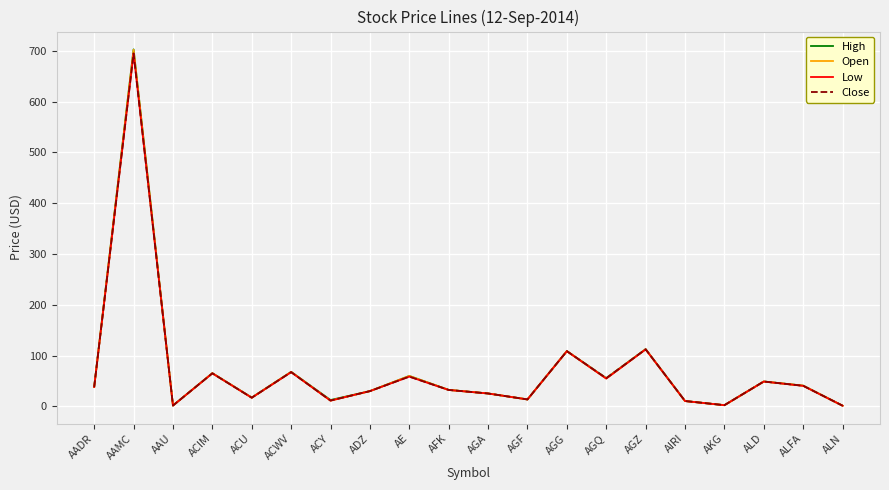

True or false: Close has more than 2 points higher than both neighbors.

True